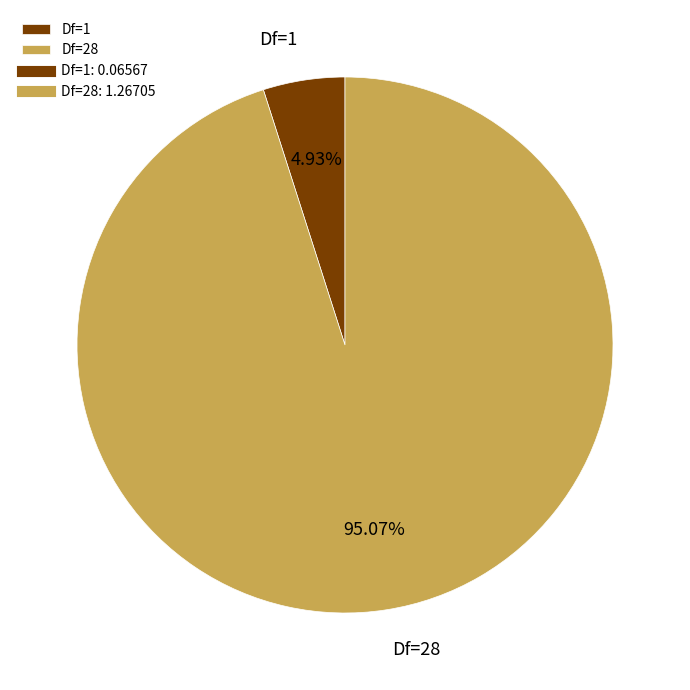

How many segments does this pie chart have?

2